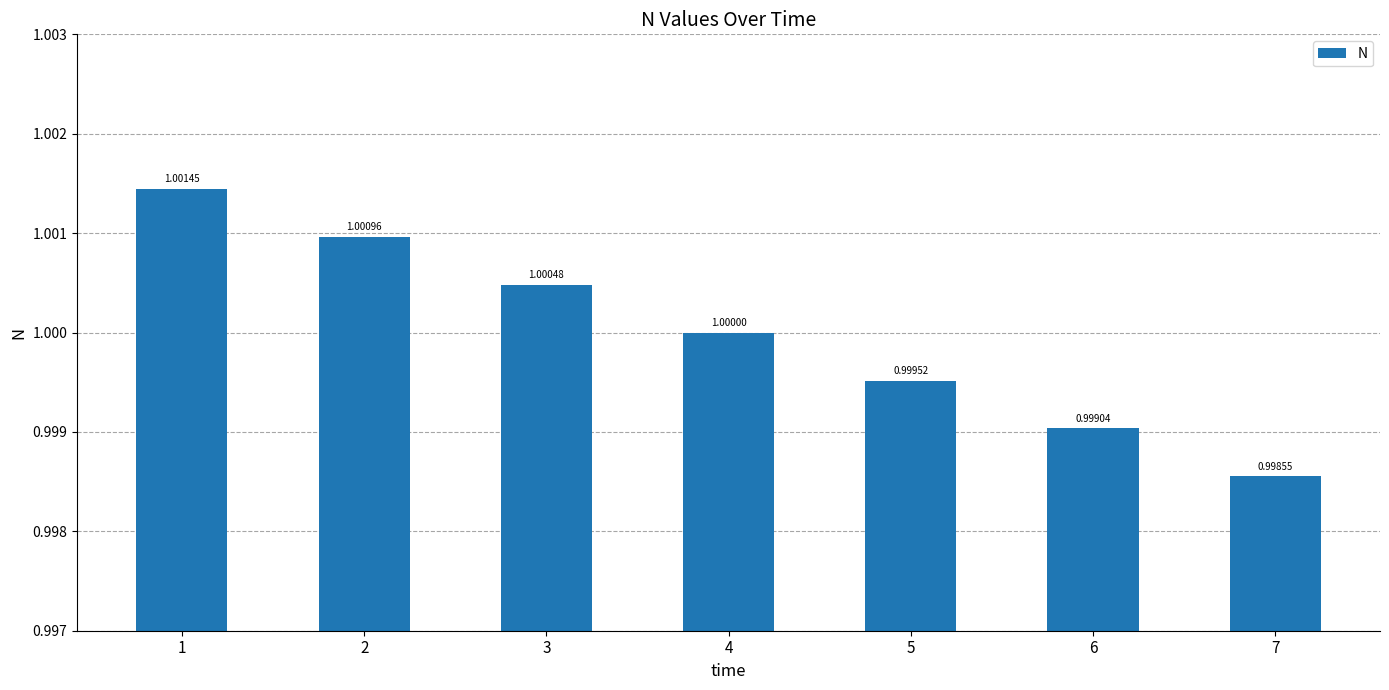

Which label corresponds to the largest value in the chart?

1